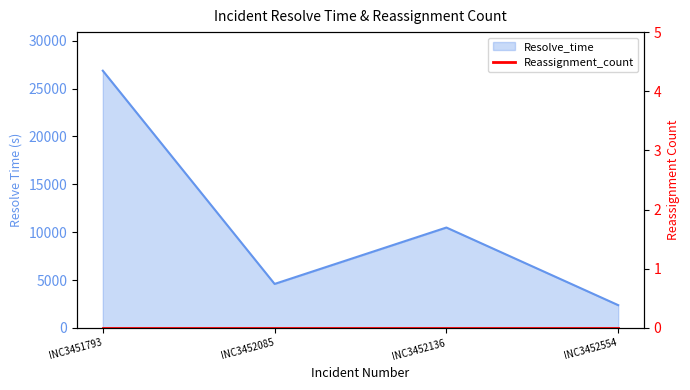

Approximately how many times larger is the value at INC3452554 compared to INC3451793?

0.1